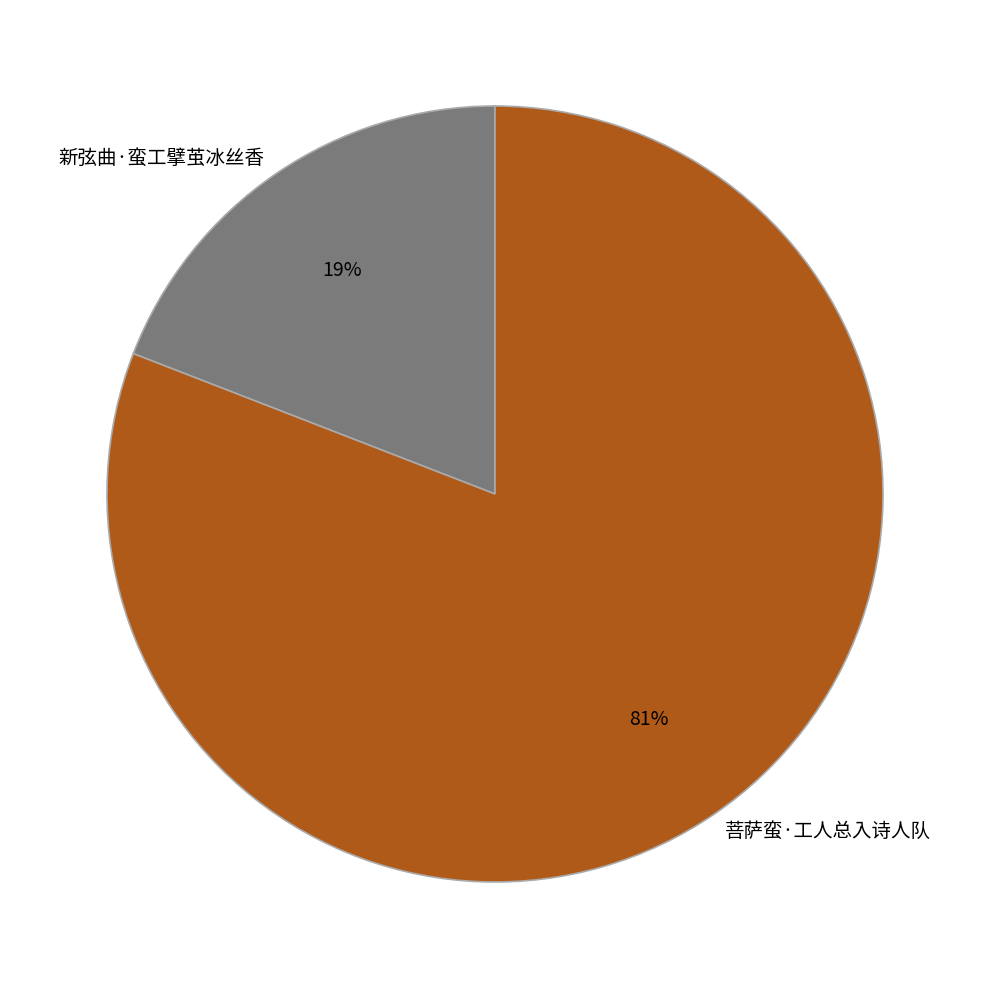

Is the sum of 新弦曲·蛮工擘茧冰丝香 and 菩萨蛮·工人总入诗人队 greater than half?

Yes